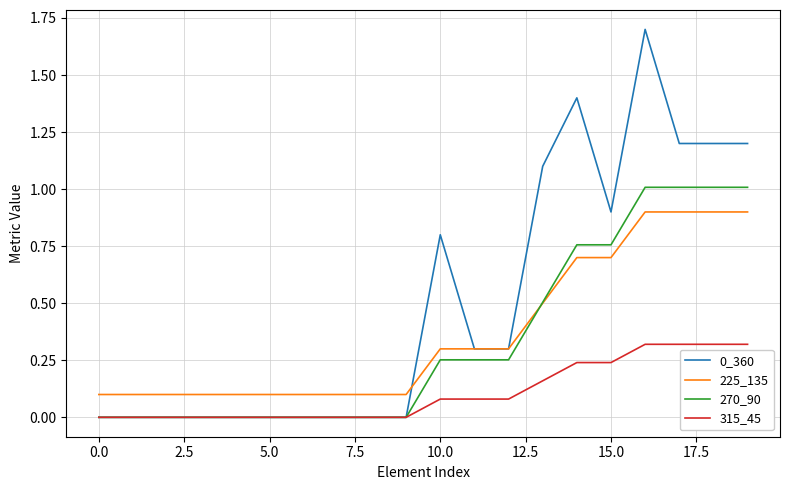

Which series has the largest total across all categories?

0_360